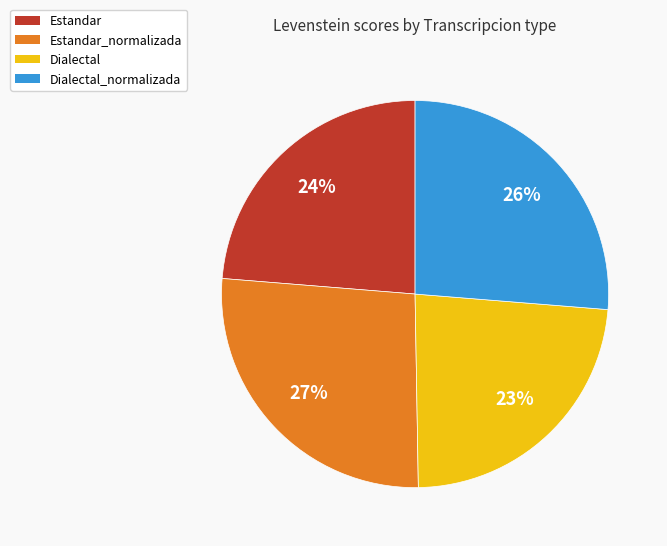

To the nearest percent, what is the combined percentage of Estandar and Dialectal_normalizada?

50%